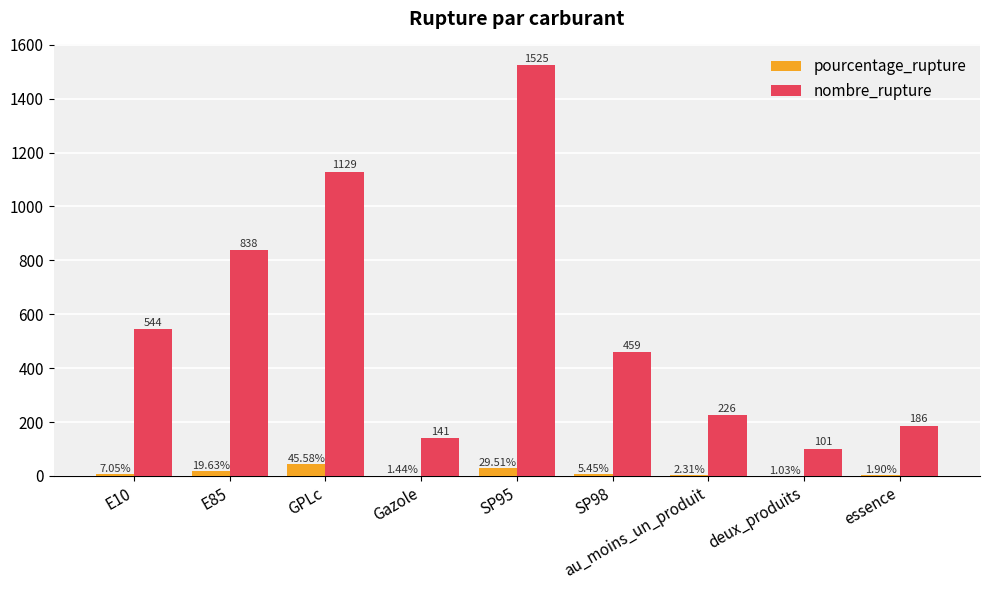

Which series has the widest spread of values?

nombre_rupture